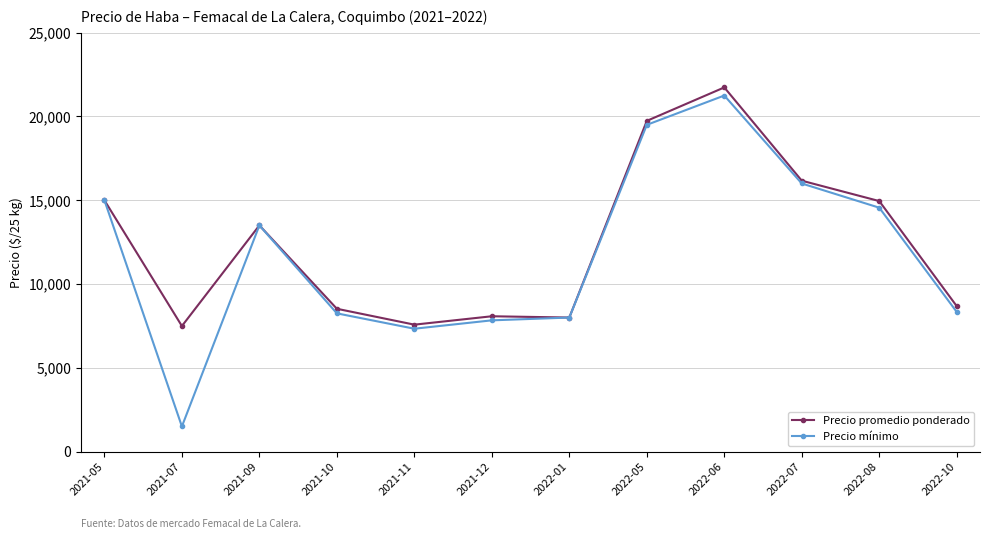

What are all the series names shown in the legend?

Precio promedio ponderado, Precio mínimo